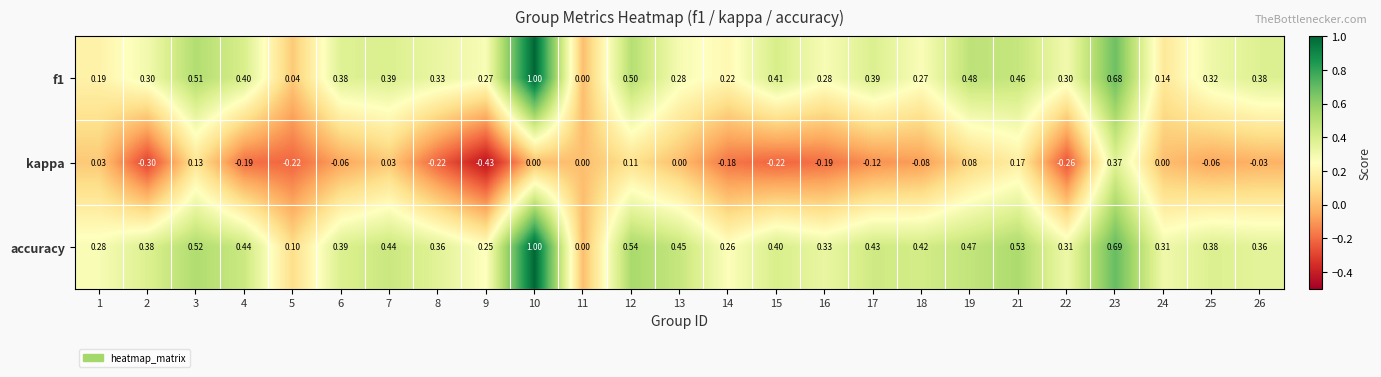

Which series has the largest total across all categories?

accuracy